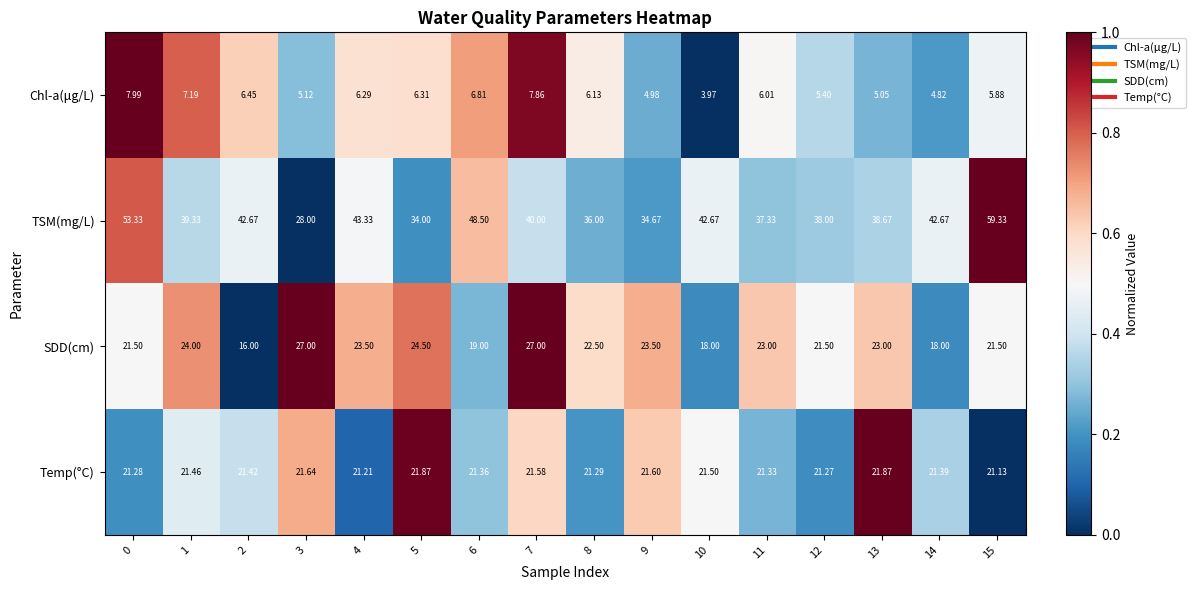

Rank the series at 9 from lowest to highest value.

Chl-a(μg/L), Temp(°C), SDD(cm), TSM(mg/L)